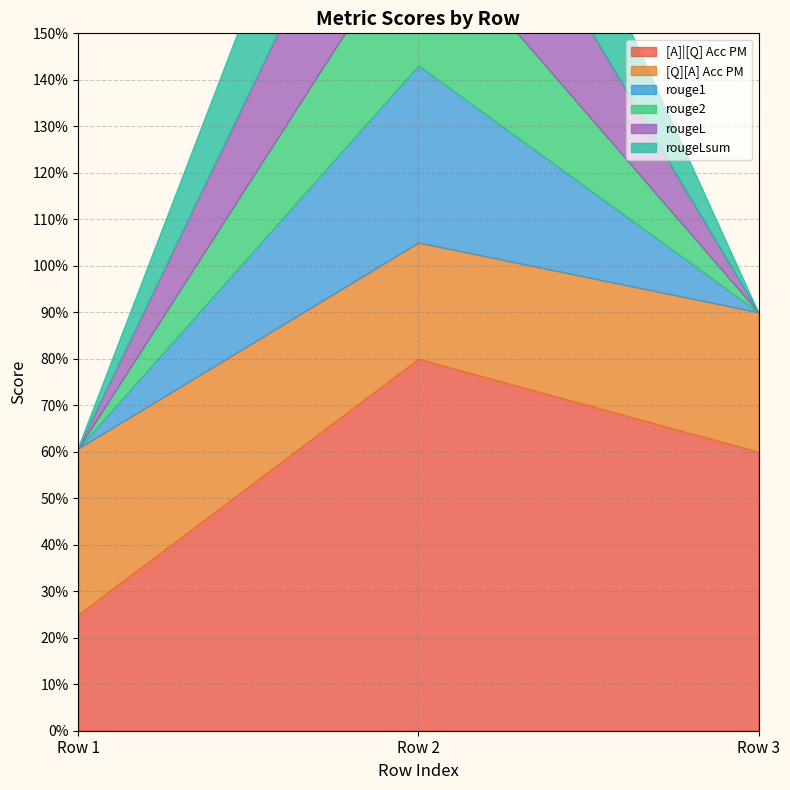

What is the difference between the highest and lowest values at 0?

0.4